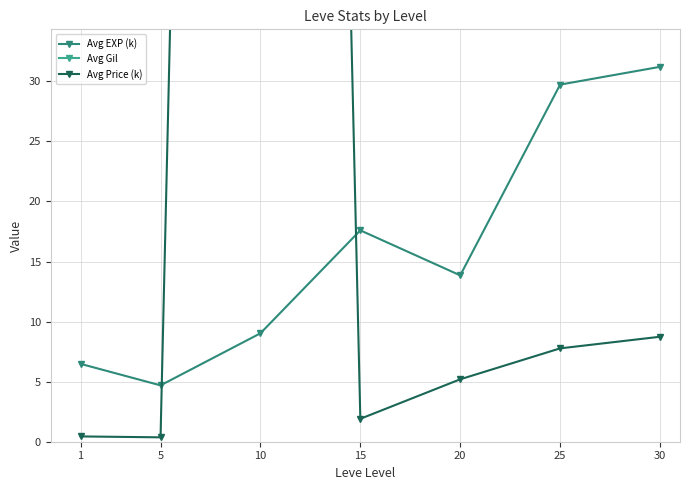

How many data points in Avg EXP (k) are above 13?

4